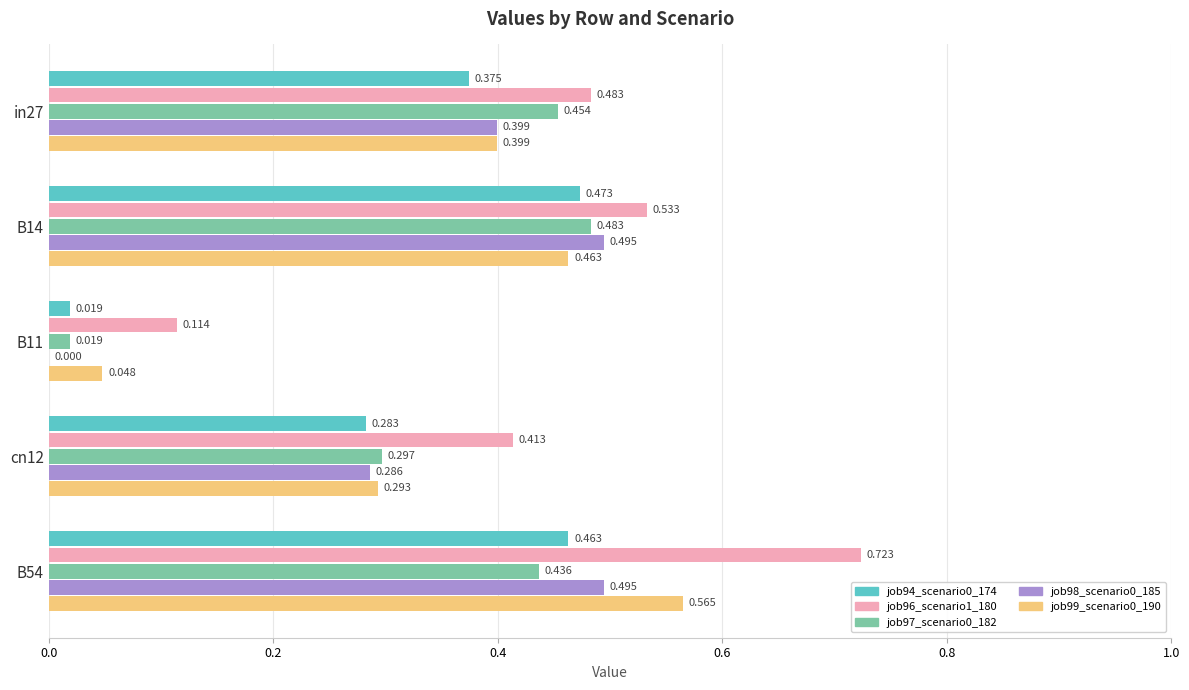

Is the value of job98_scenario0_185 at in27 greater than the value of job97_scenario0_182 at in27?

No